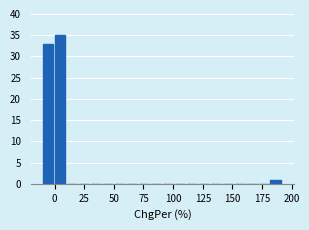

Read against the x-axis, roughly where is the centre of the tallest bar?

5